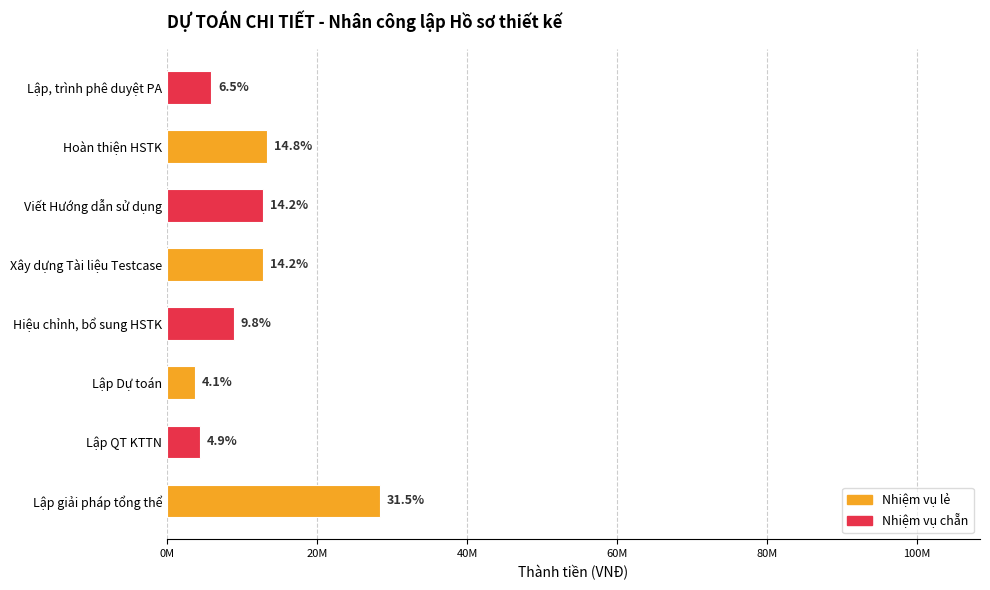

Are the bars horizontal?

Yes